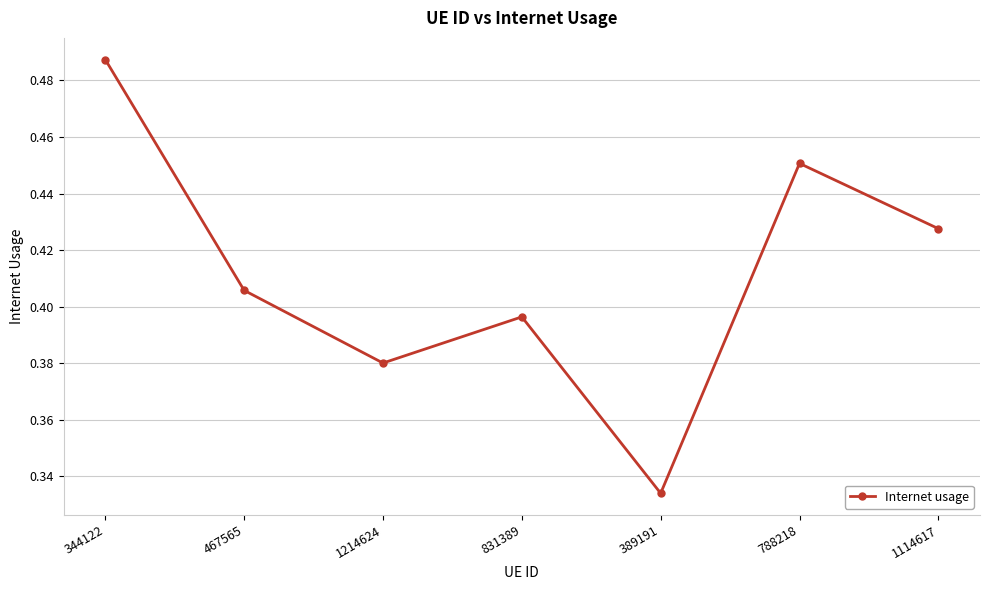

What is the label of the 7th point from the right?

344122